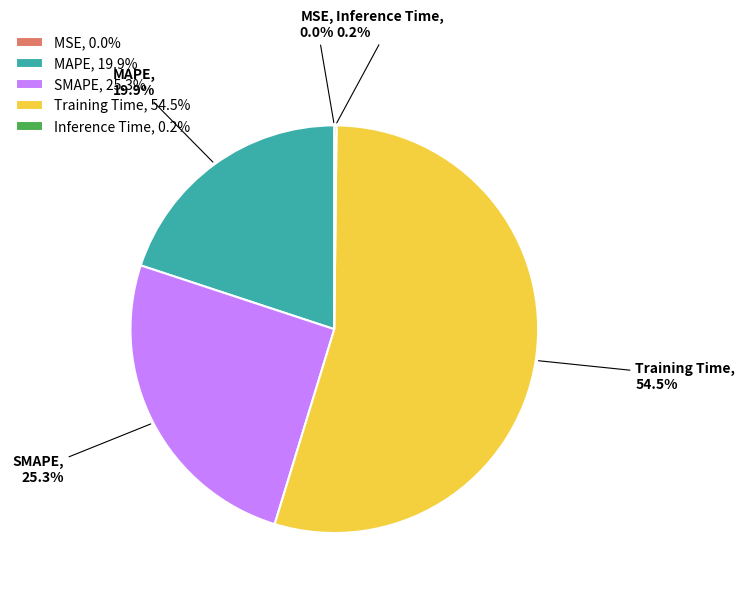

How much of the chart is everything except MAPE, 19.9%?

80.1%